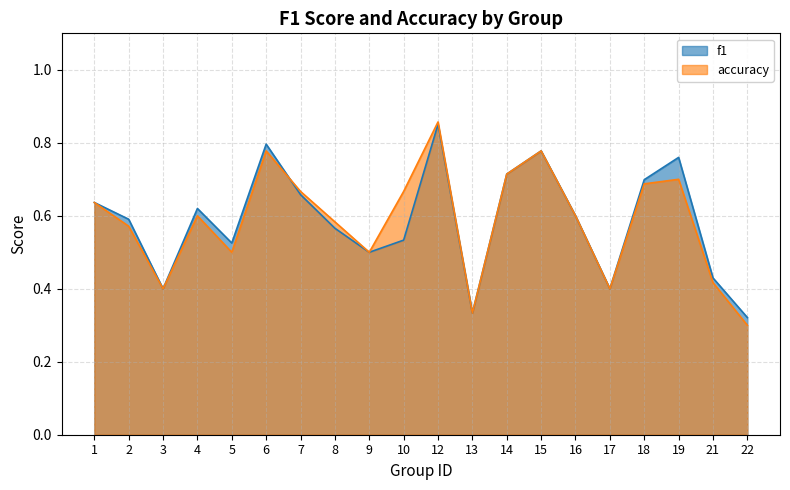

What is the difference between the accuracy values at 4 and 14?

0.1